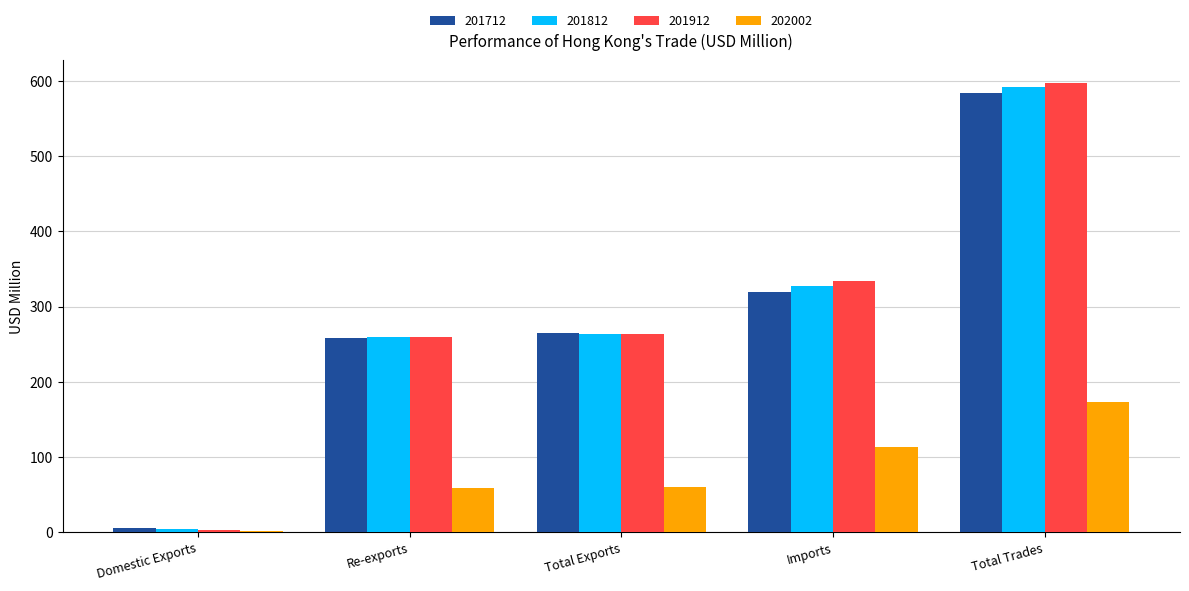

What is the highest value of the 202002 series?

173.9